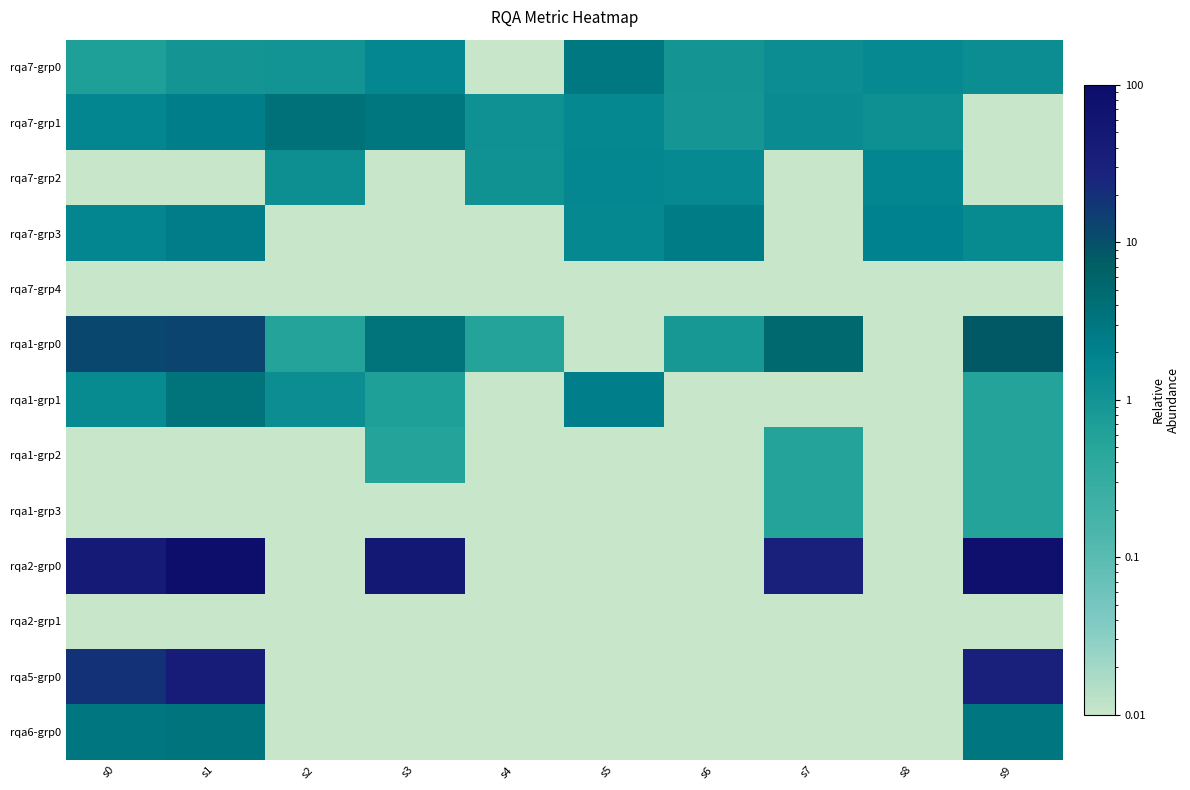

Between s1 and s2, which series saw the biggest shift?

rqa2-grp0